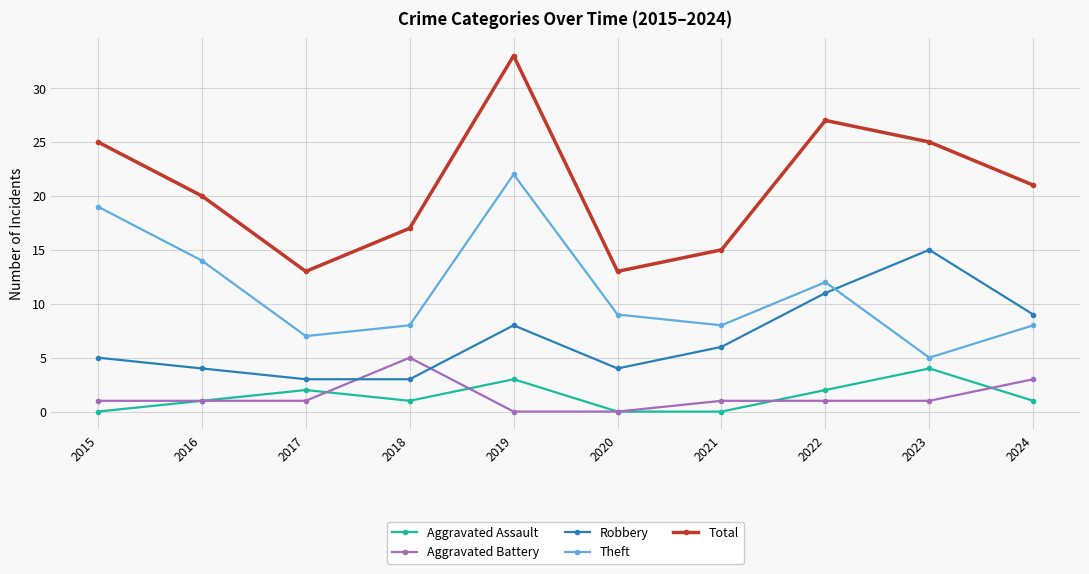

What is the difference between the highest and lowest values at 2016?

19